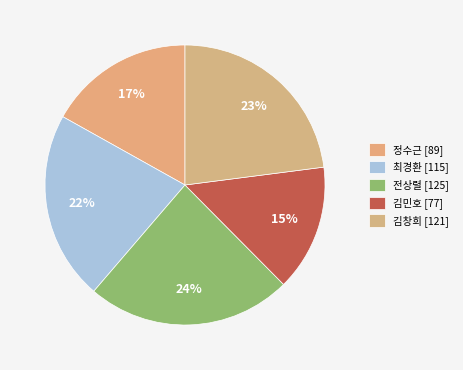

Which slice is the smallest?

김민호